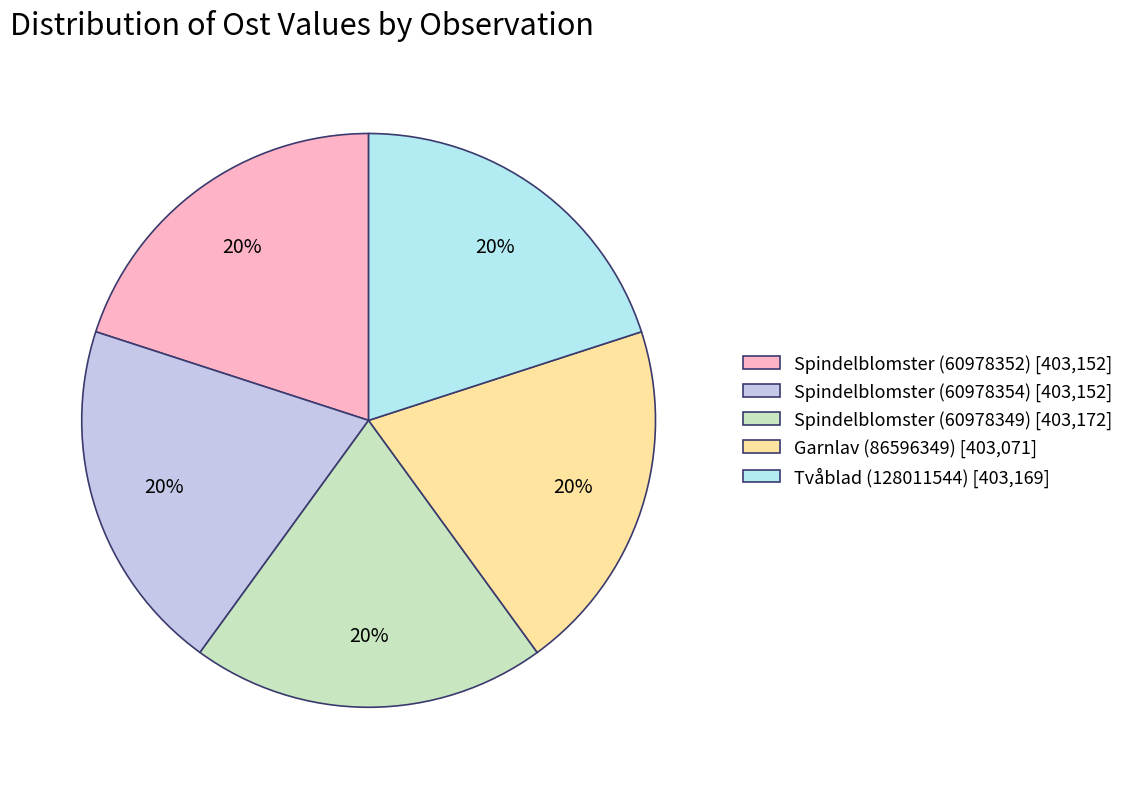

The Garnlav (86596349) slice represents 13% of the pie. True or false?

False